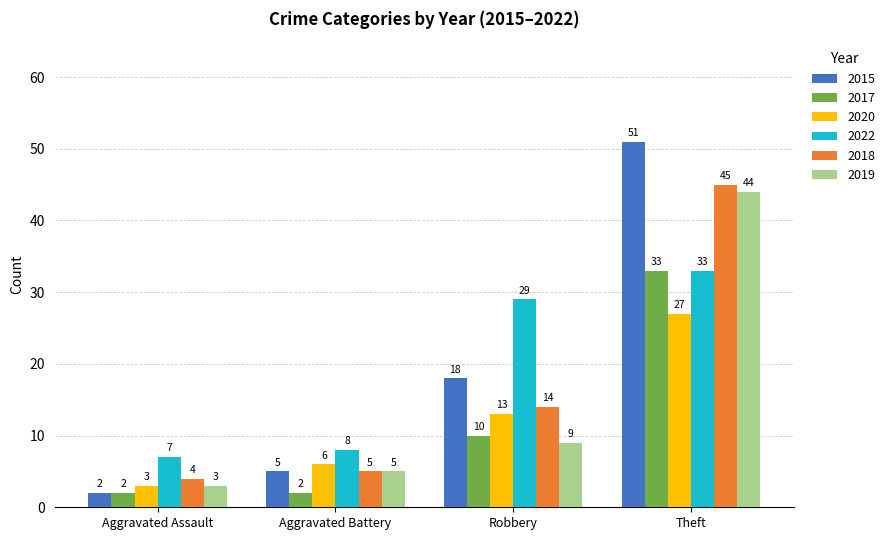

What is the lowest value of the 2015 series?

2